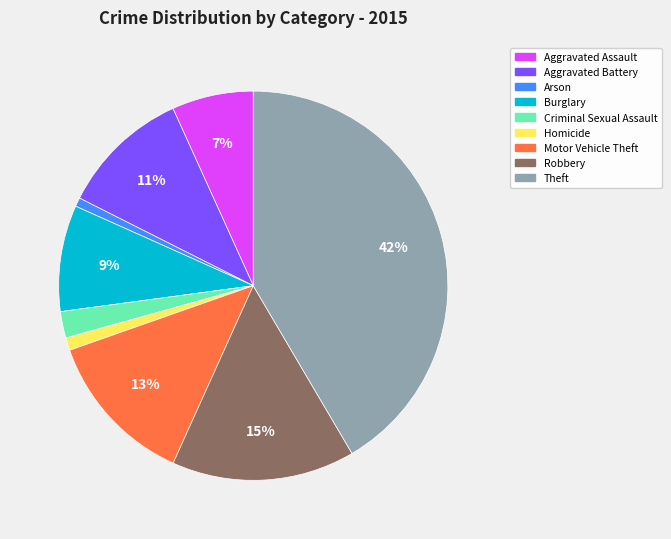

How many segments does this pie chart have?

9